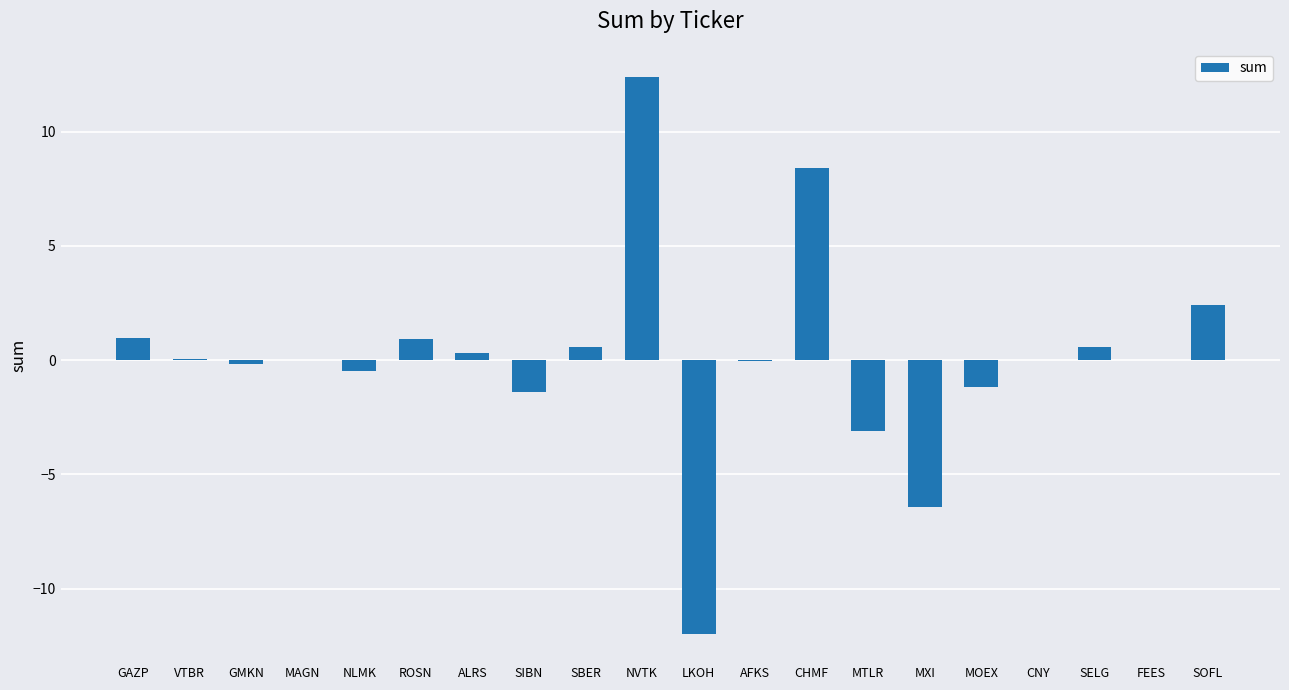

Does the chart contain stacked bars?

No